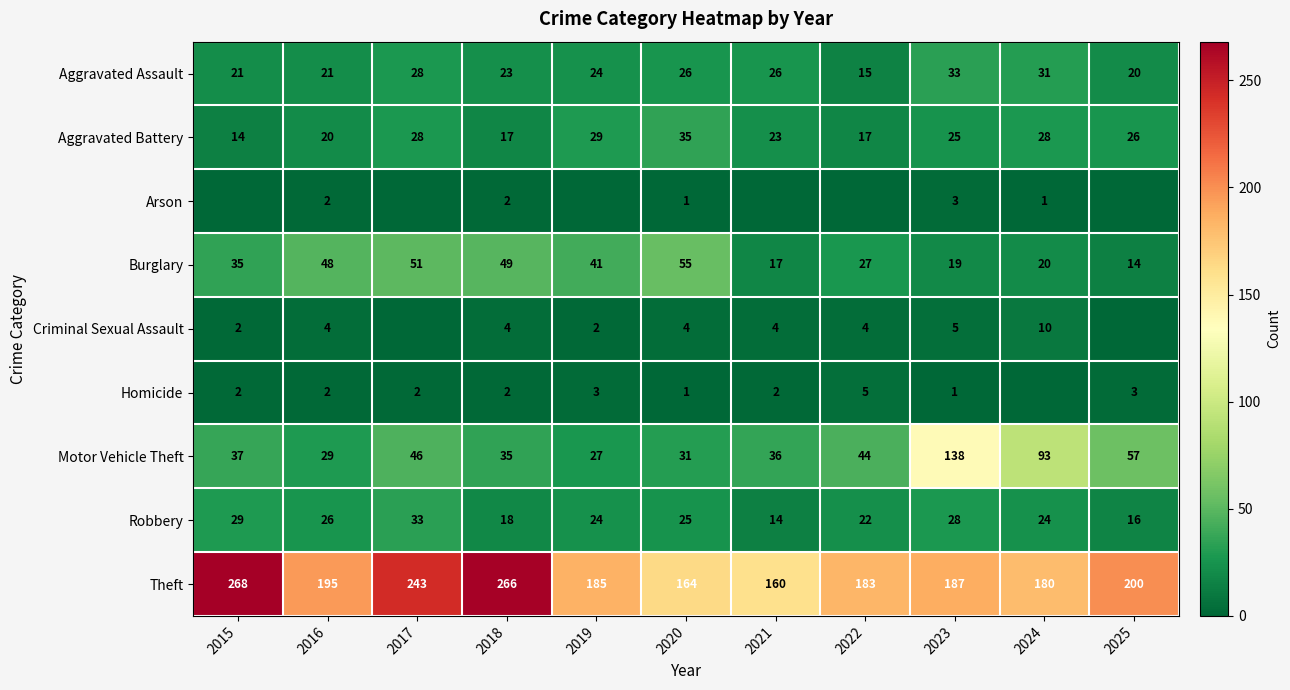

Which has a higher value, 2018 or 2020?

2020